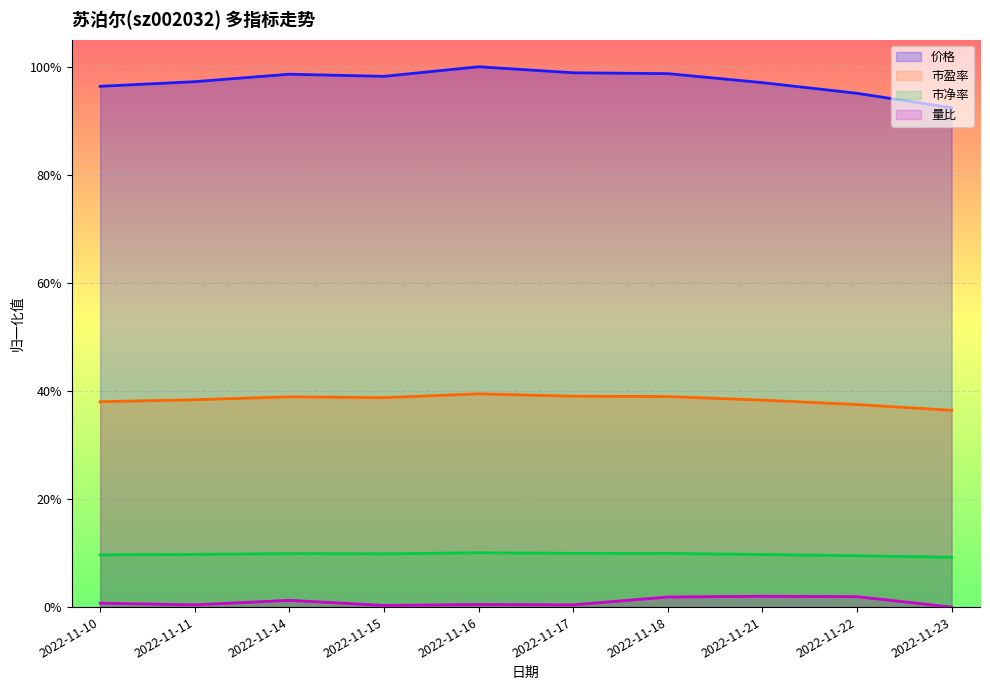

At which category does the chart reach its minimum across all series?

2022-11-23